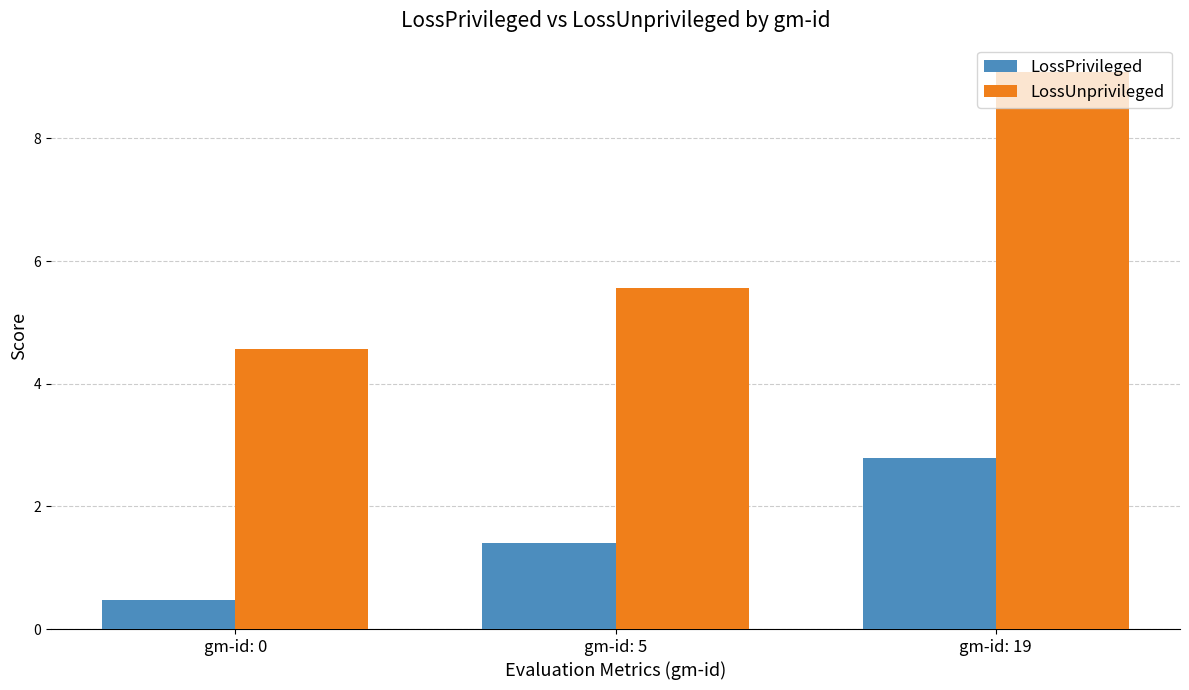

Which series has the widest spread of values?

LossUnprivileged